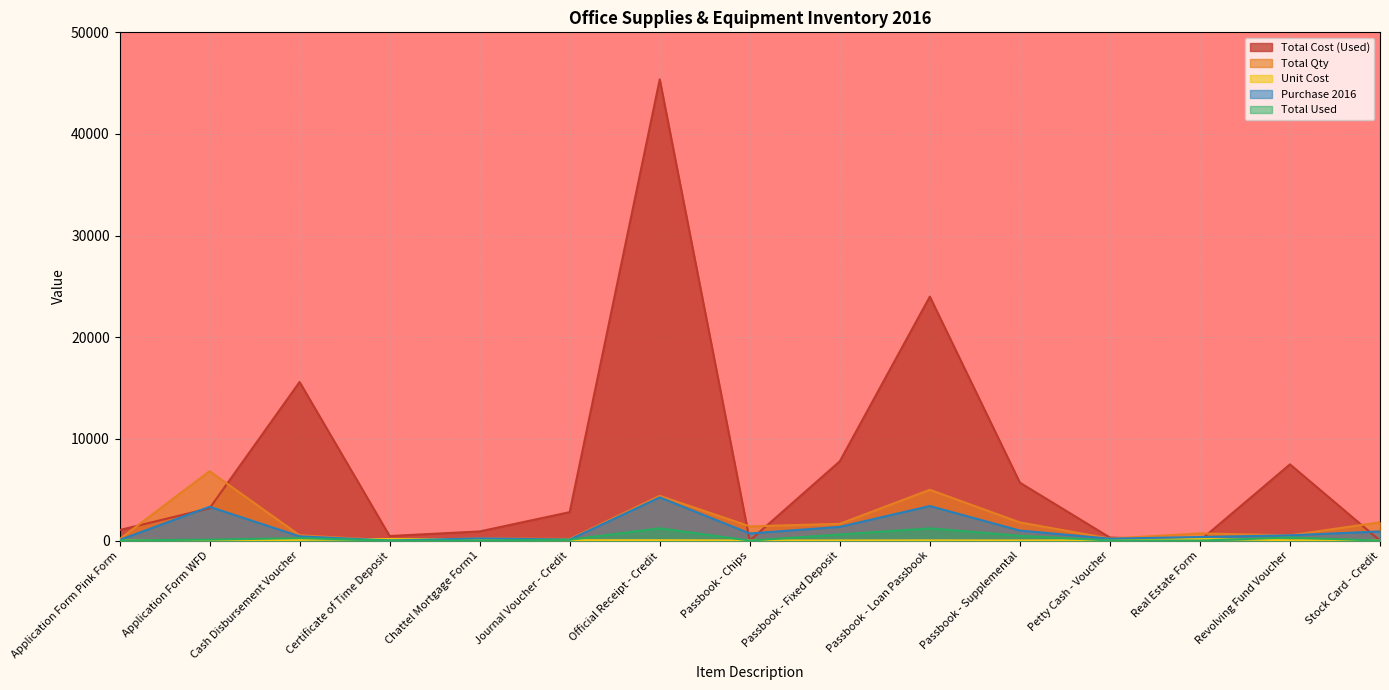

Reading left to right, transcribe all the data shown in this chart.

Total Cost (Used): 1035.0	3174.0	15600.0	450.0	900.0	2800.0	45375.0	0.0	7800.0	24000.0	5700.0	300.0	0.0	7500.0	0.0
Total Qty: 145.0	6828.0	520.0	25.0	215.0	160.0	4400.0	1400.0	1650.0	5000.0	1787.0	202.0	704.0	520.0	1800.0
Unit Cost: 45.0	34.5	65.0	150.0	100.0	35.0	37.5	8.0	13.0	20.0	12.0	30.0	170.0	25.0	2.0
Purchase 2016: 60.0	3326.0	420.0	9.0	215.0	100.0	4250.0	700.0	1350.0	3400.0	987.0	190.0	350.0	520.0	900.0
Total Used: 23.0	92.0	240.0	3.0	9.0	80.0	1210.0	0.0	600.0	1200.0	475.0	10.0	0.0	300.0	0.0